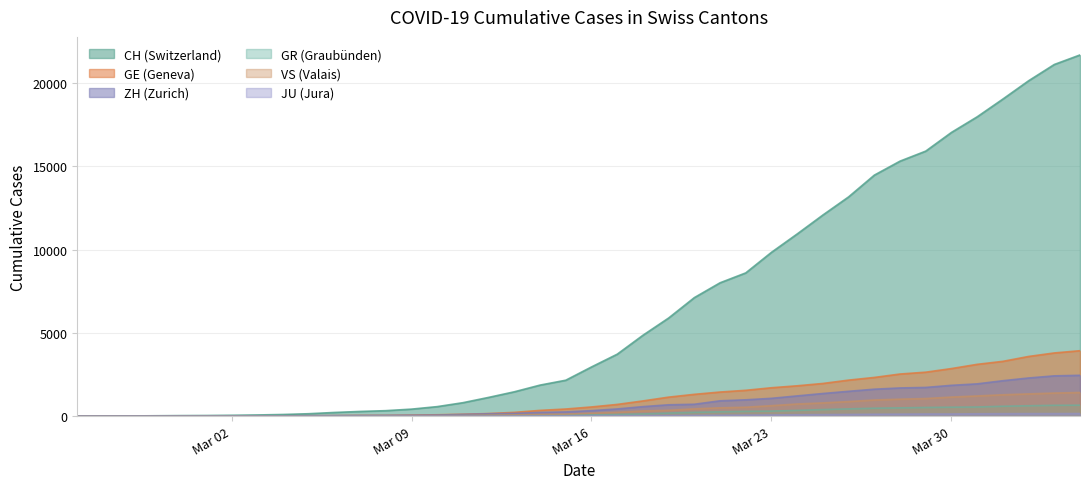

What is the maximum value for JU?

154